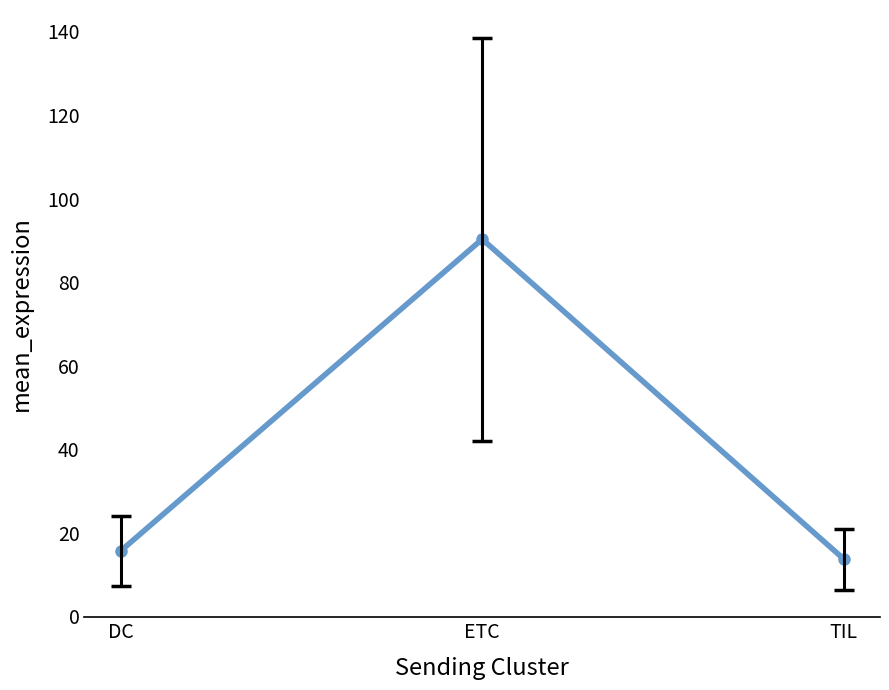

How many lines are shown in the chart?

1